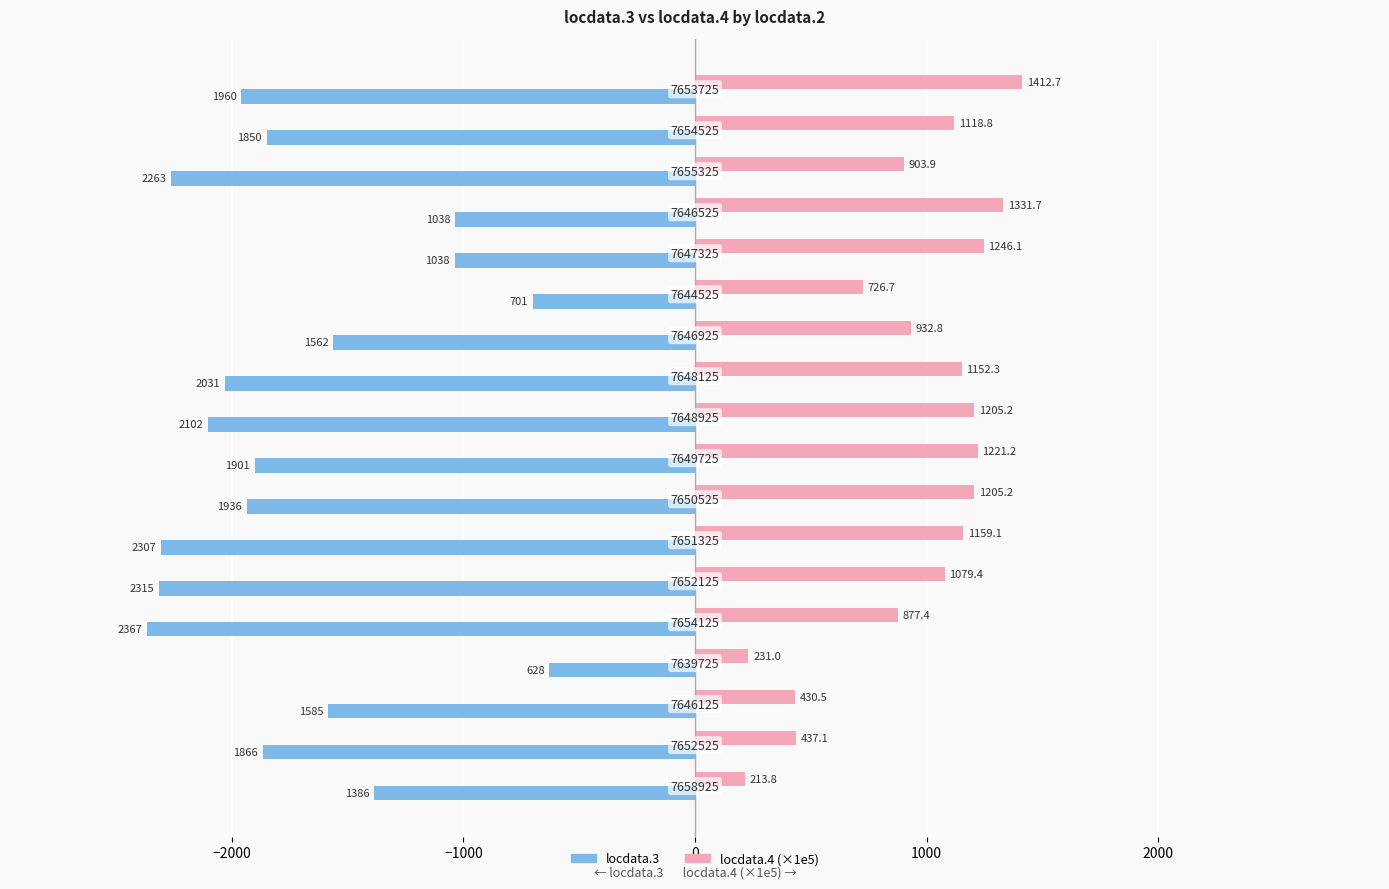

What are all the series names shown in the legend?

locdata.3, locdata.4 (×1e5)